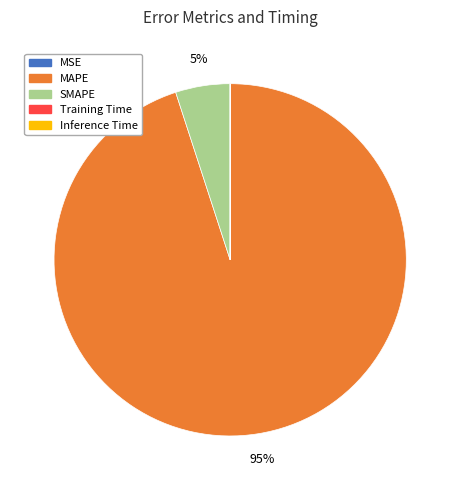

To the nearest percent, what portion does MAPE represent?

95%